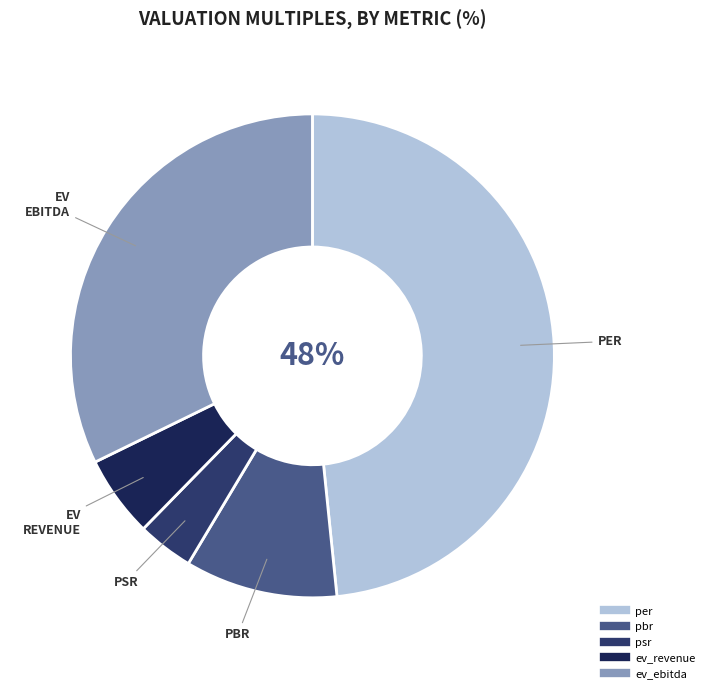

How many segments does this pie chart have?

5